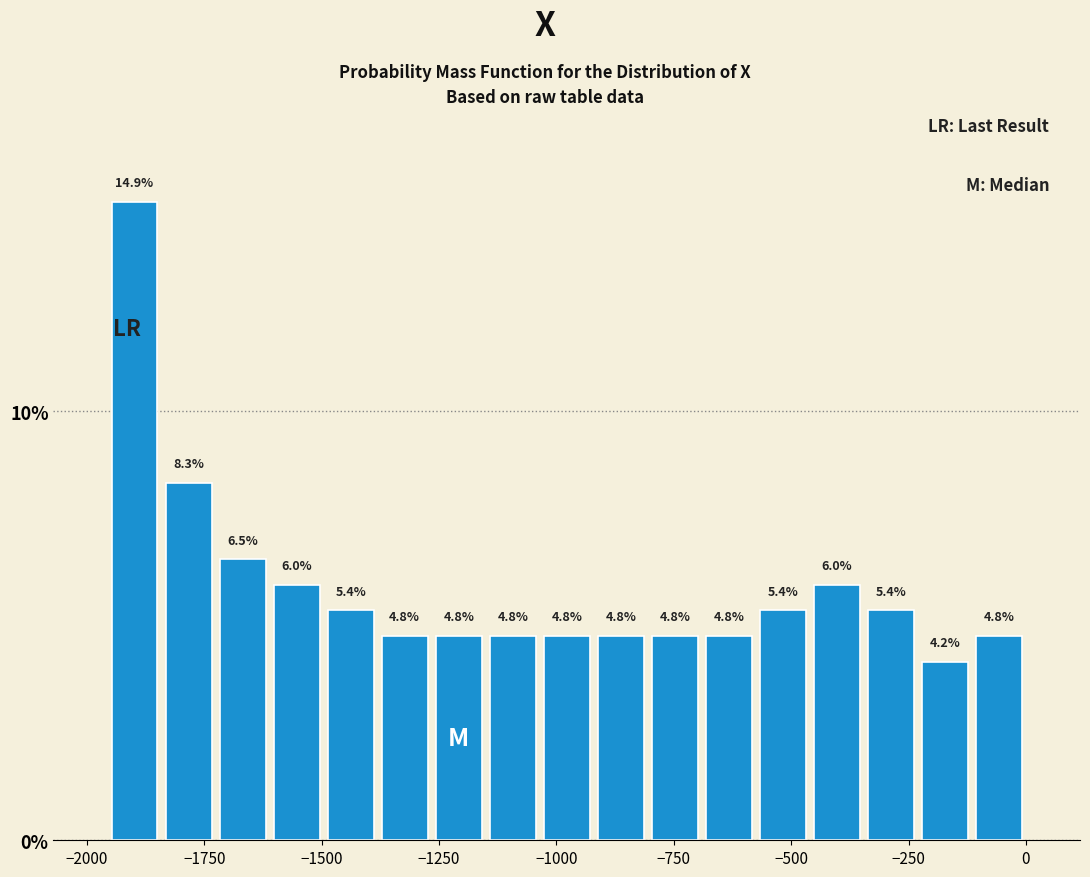

Around what value on the x-axis is the tallest bar? Give the approximate position of its centre, as read against the axis.

-1900